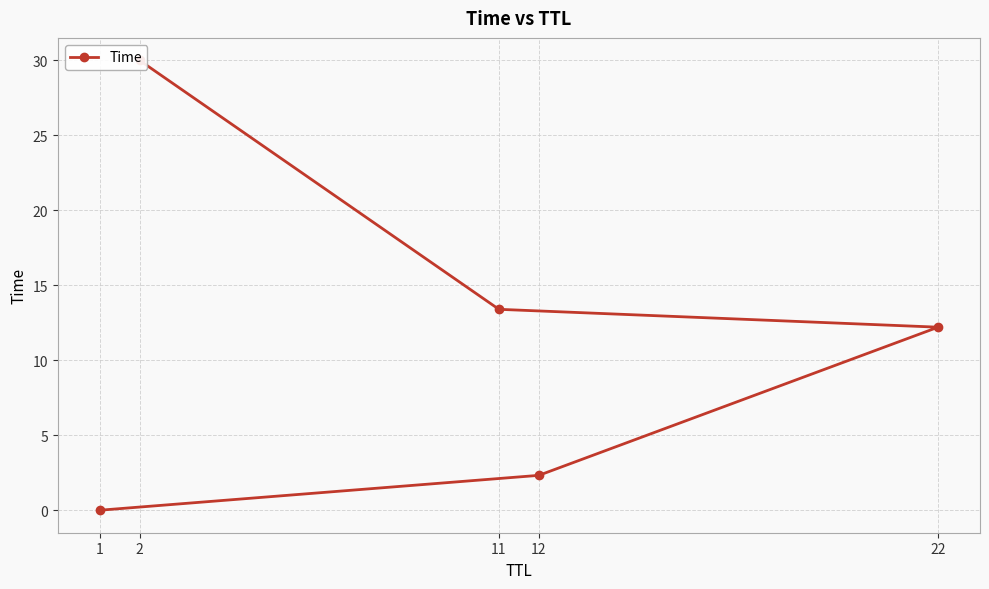

List the labels in order of value, smallest first.

1, 12, 22, 11, 2